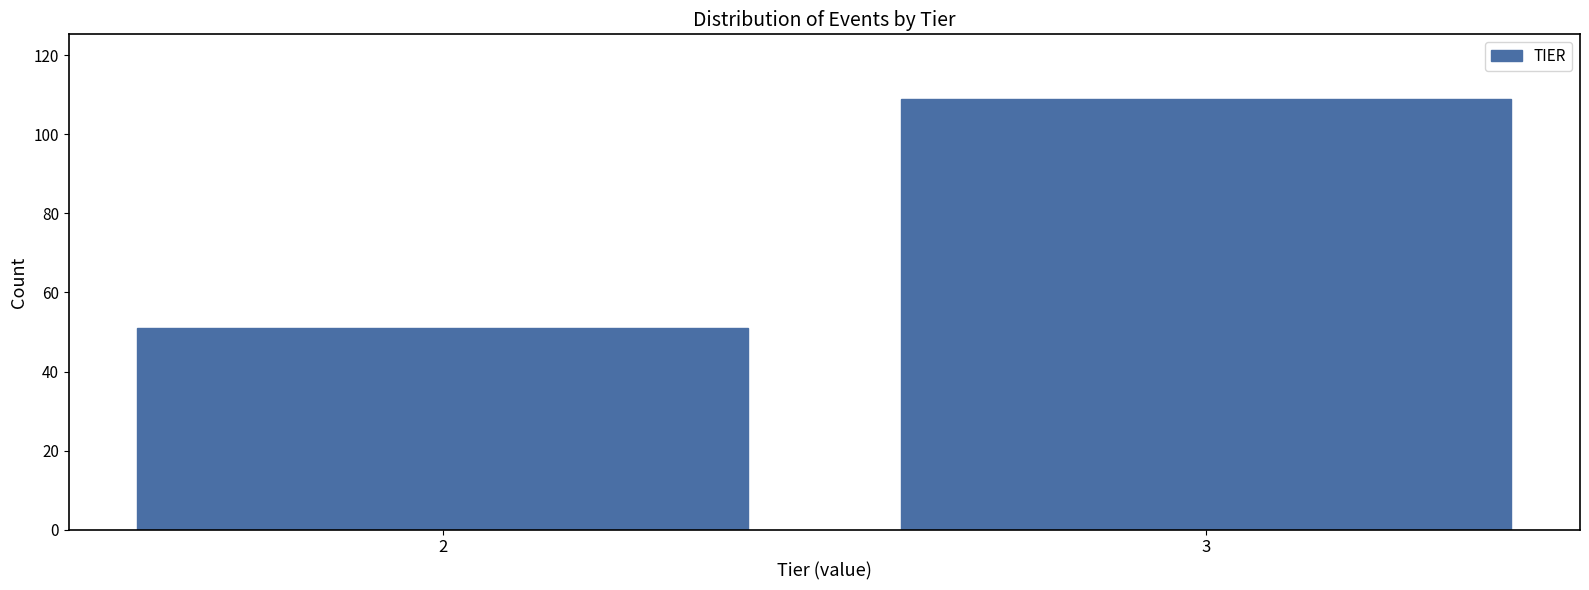

Reading left to right, list all the values displayed in this chart.

51	109